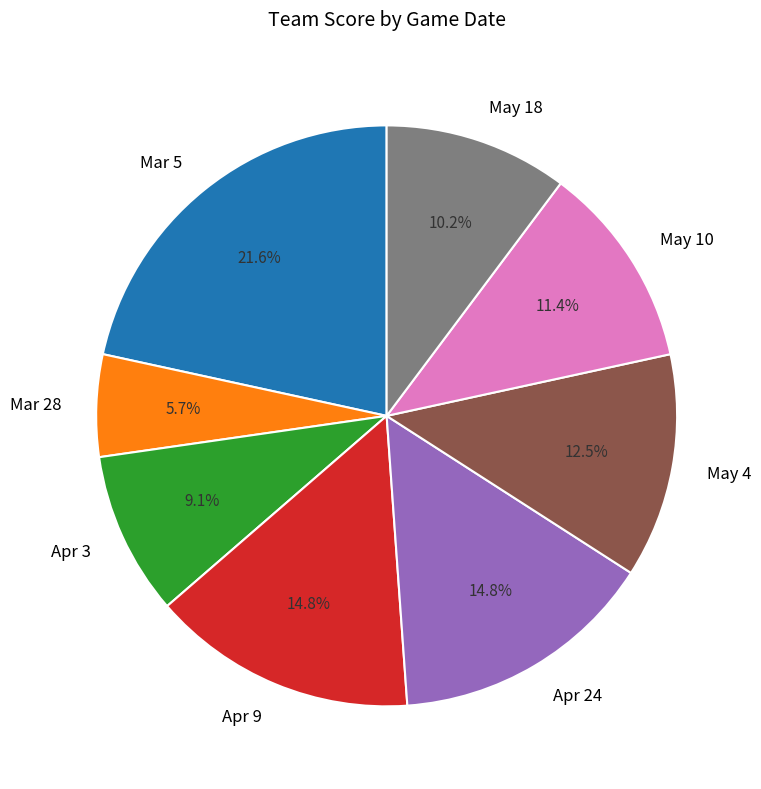

To the nearest percent, what portion does May 10 represent?

11%